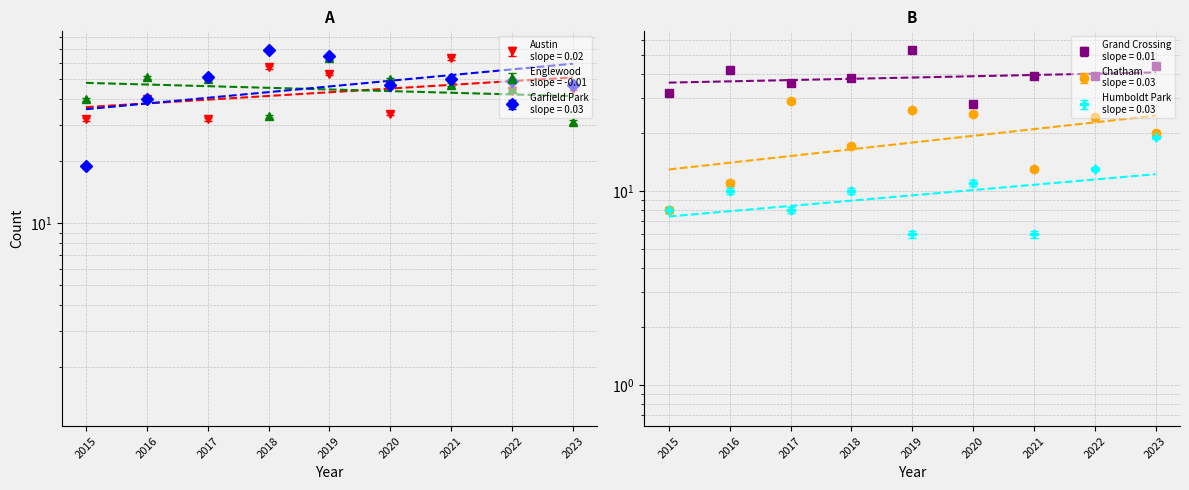

Reading right to left, what are all the values shown in this chart?

Austin: 2023=45	2022=44	2021=63	2020=34	2019=53	2018=57	2017=32	2016=40	2015=32
Englewood: 2023=31	2022=45	2021=47	2020=50	2019=63	2018=33	2017=50	2016=51	2015=40
Garfield Park: 2023=47	2022=49	2021=50	2020=47	2019=65	2018=69	2017=51	2016=40	2015=19
Grand Crossing: 2023=44	2022=39	2021=39	2020=28	2019=53	2018=38	2017=36	2016=42	2015=32
Chatham: 2023=20	2022=24	2021=13	2020=25	2019=26	2018=17	2017=29	2016=11	2015=8
Humboldt Park: 2023=19	2022=13	2021=6	2020=11	2019=6	2018=10	2017=8	2016=10	2015=8